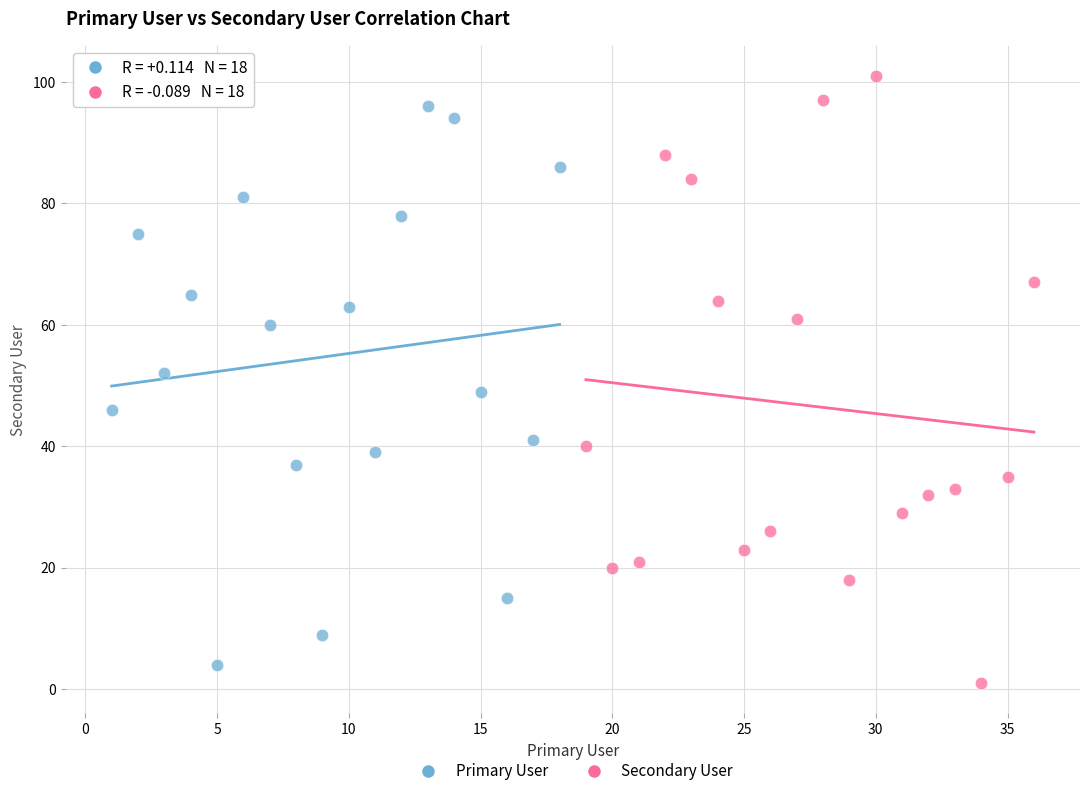

Which series has the widest spread of Y values?

Secondary User